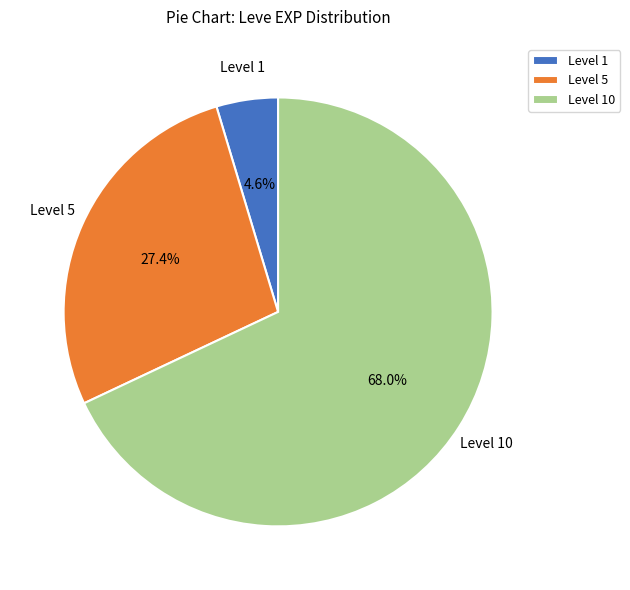

What is the largest slice in the pie chart?

Level 10